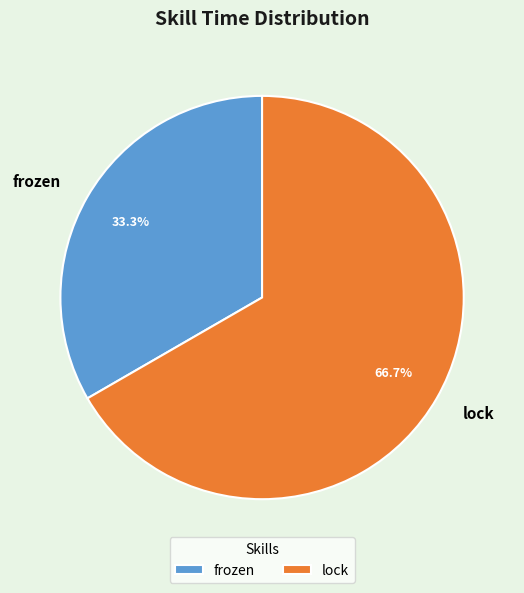

Which has a higher value, lock or frozen?

lock